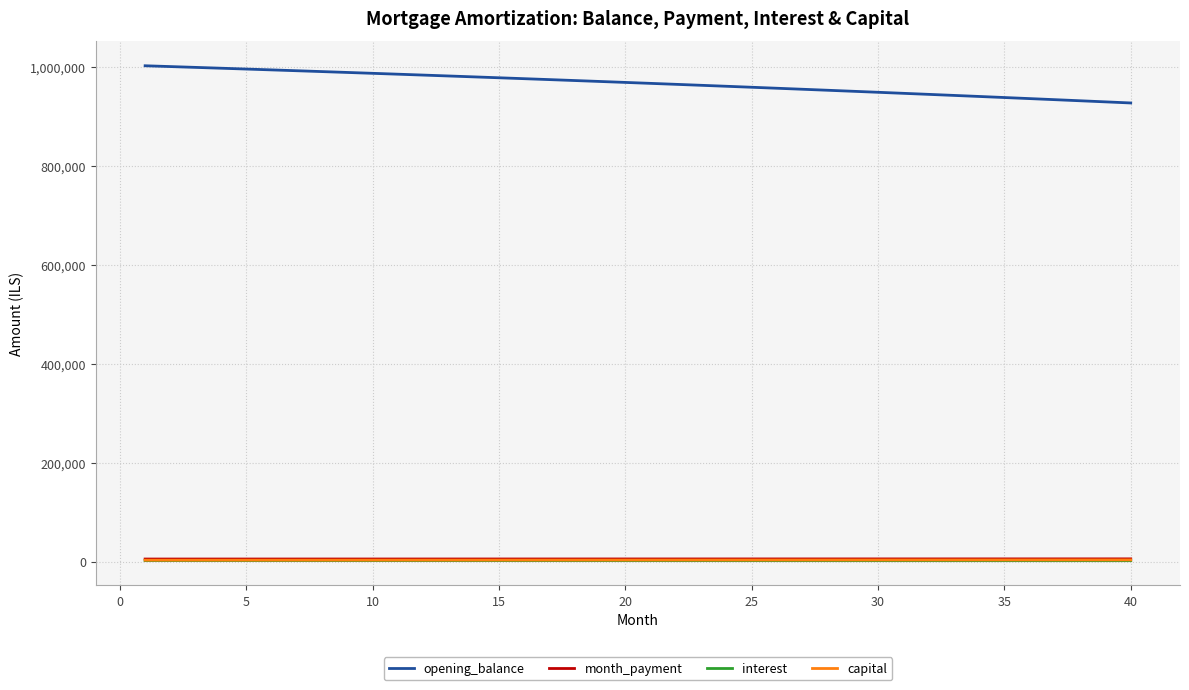

What is the maximum value shown in the chart?

1001500.0